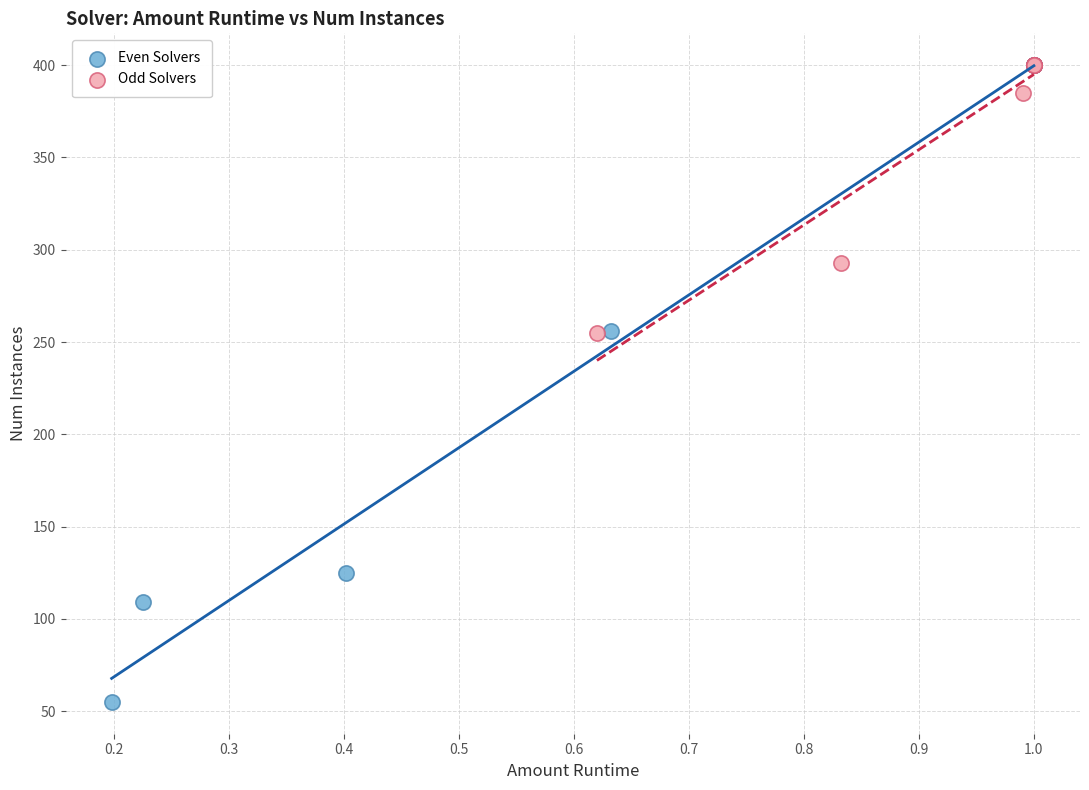

Which series has the widest spread of Y values?

Even Solvers